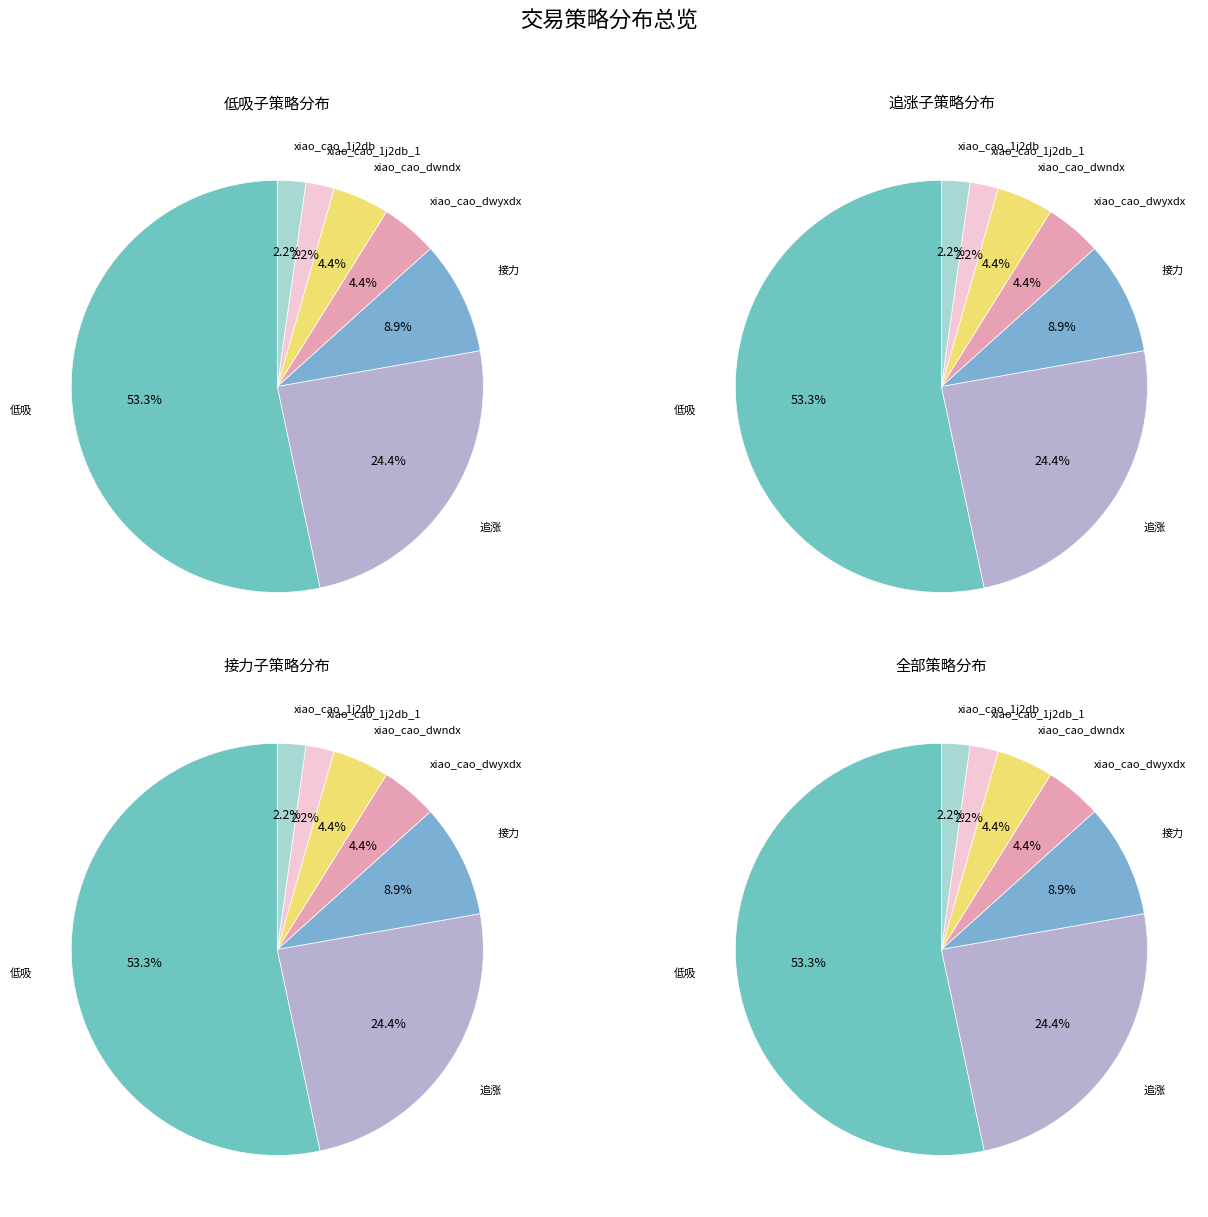

Count the number of slices in the pie.

7